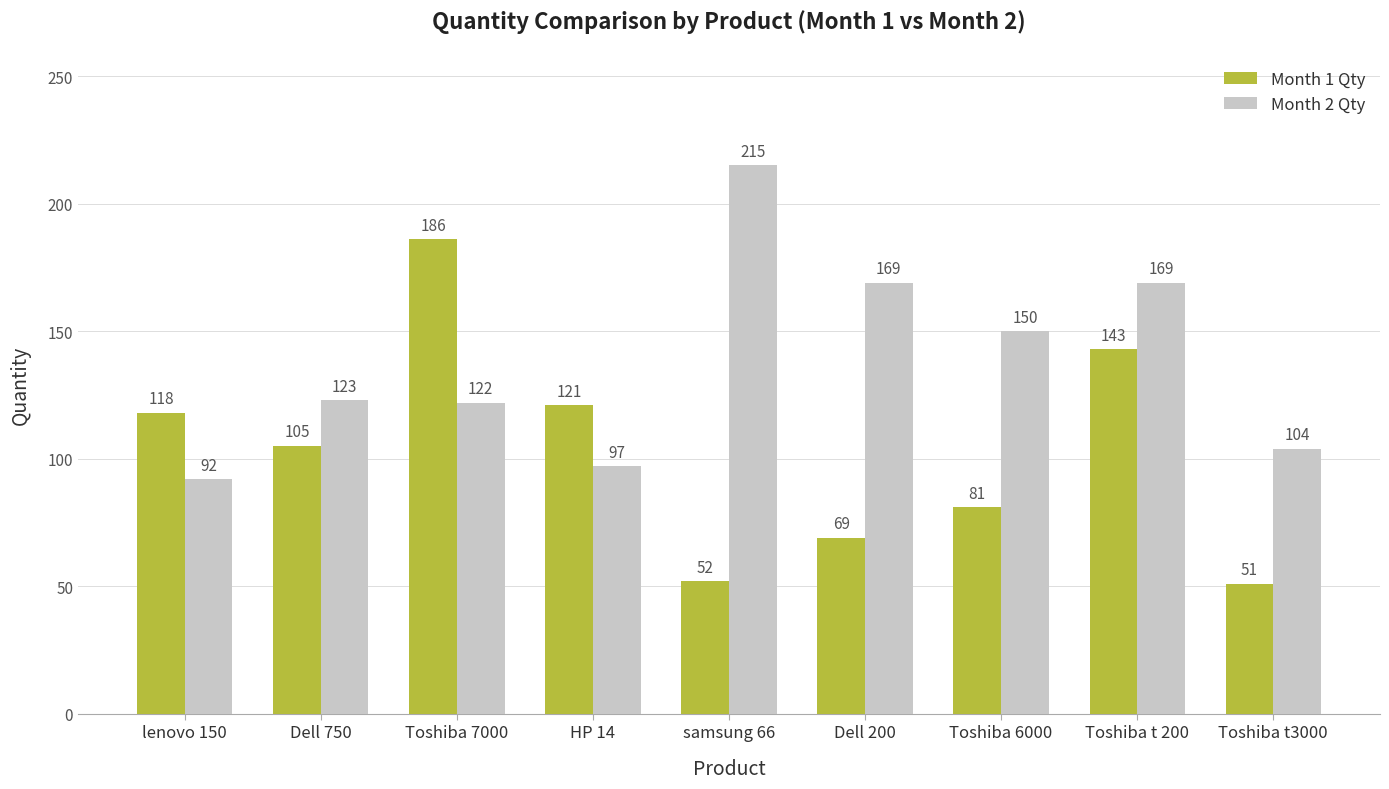

Rank the categories by Month 1 Qty value from highest to lowest.

Toshiba 7000, Toshiba t 200, HP 14, lenovo 150, Dell 750, Toshiba 6000, Dell 200, samsung 66, Toshiba t3000